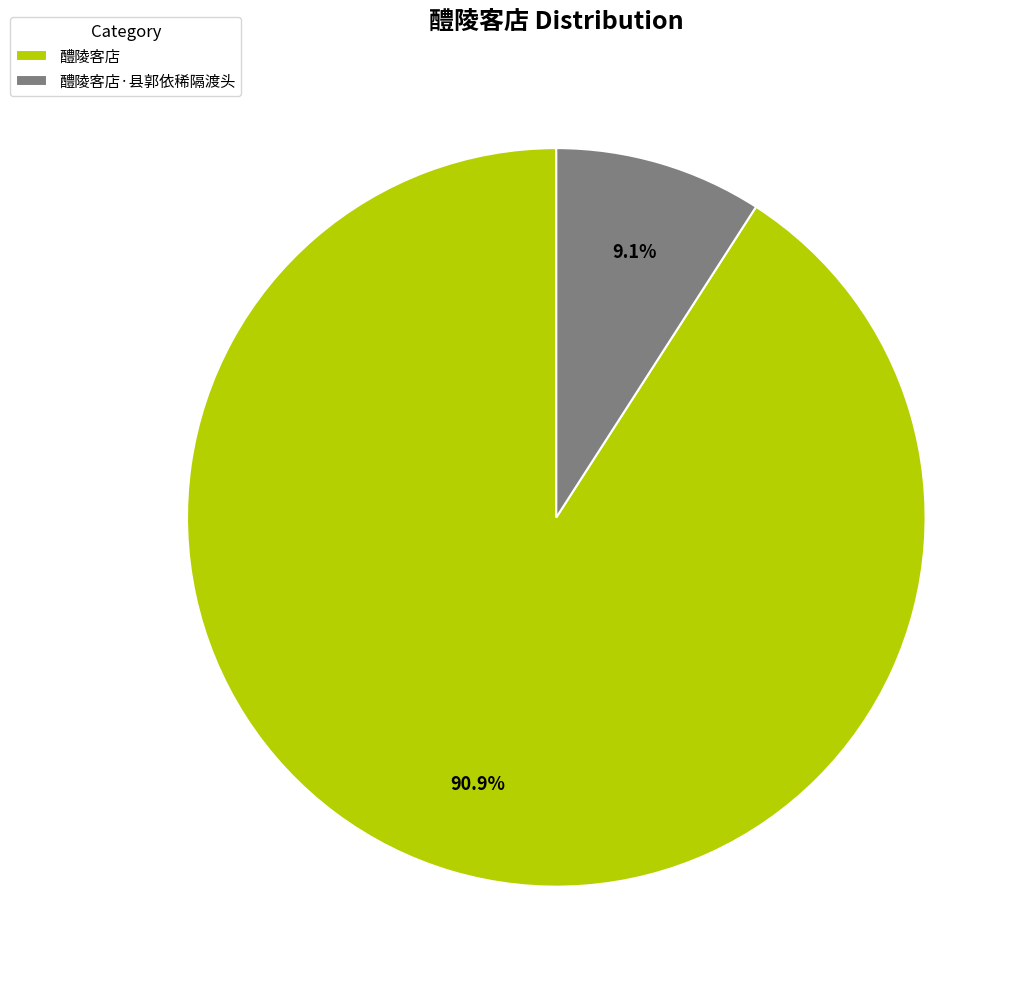

Which category has the smallest portion of the pie?

醴陵客店·县郭依稀隔渡头